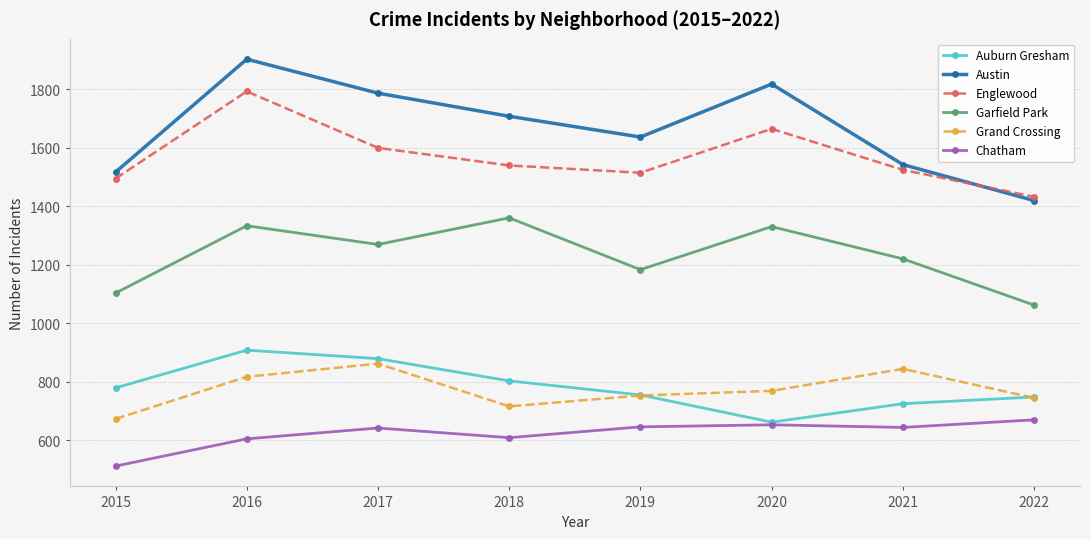

What is the spread (max minus min) of values at 2016?

1297